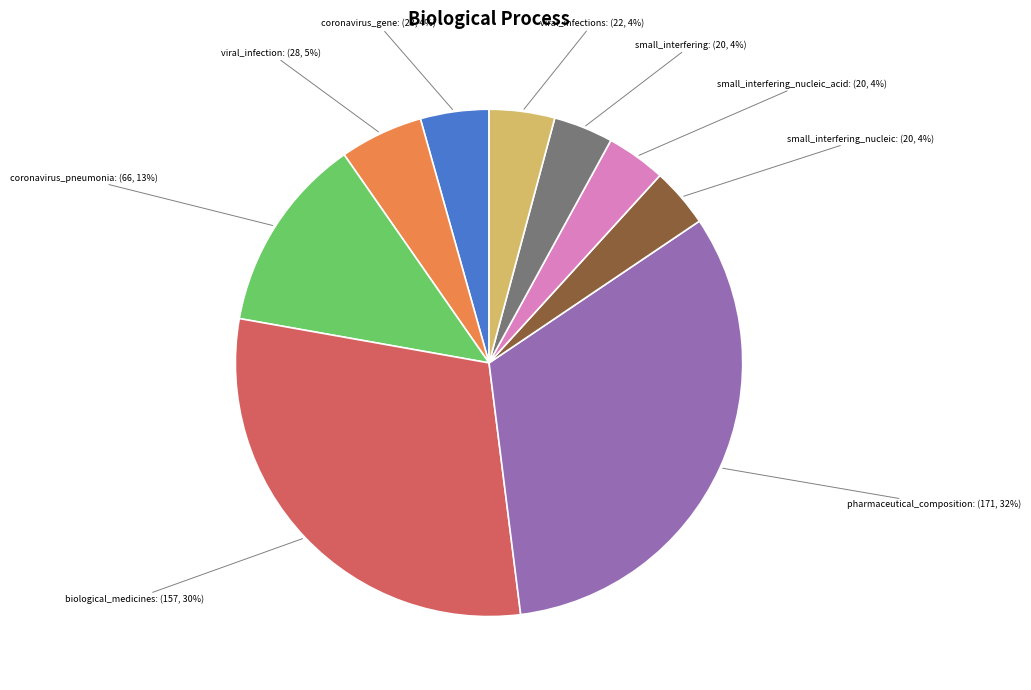

Is there any slice that represents more than half of the pie?

No